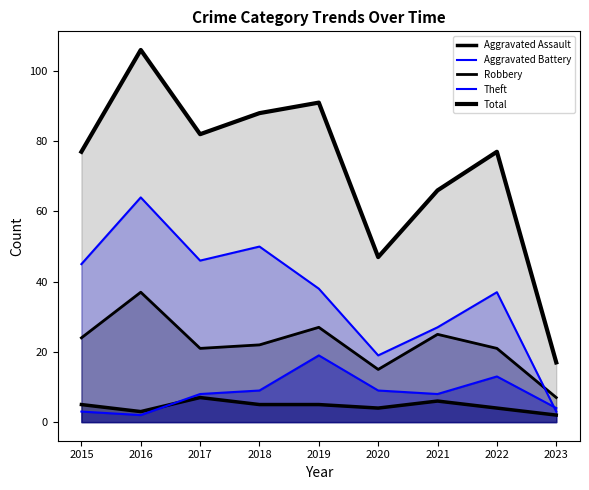

What is the sum of the Total values at 2017 and 2016?

188